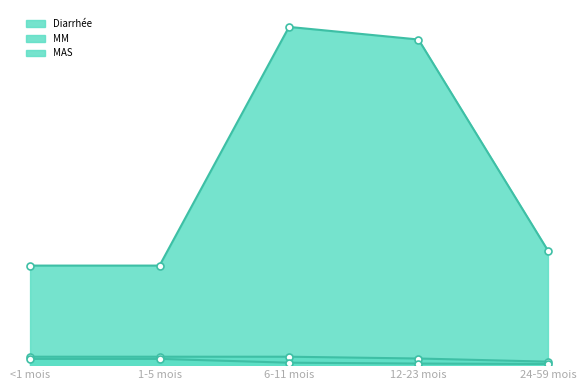

The MAS series shows 0.0 at 24-59 mois. True or false?

True